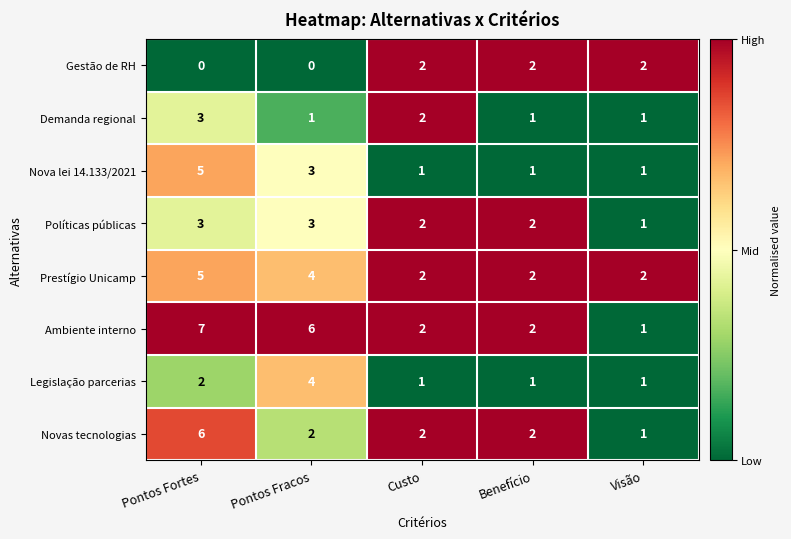

Between Pontos Fracos and Benefício, which series saw the biggest shift?

Ambiente interno